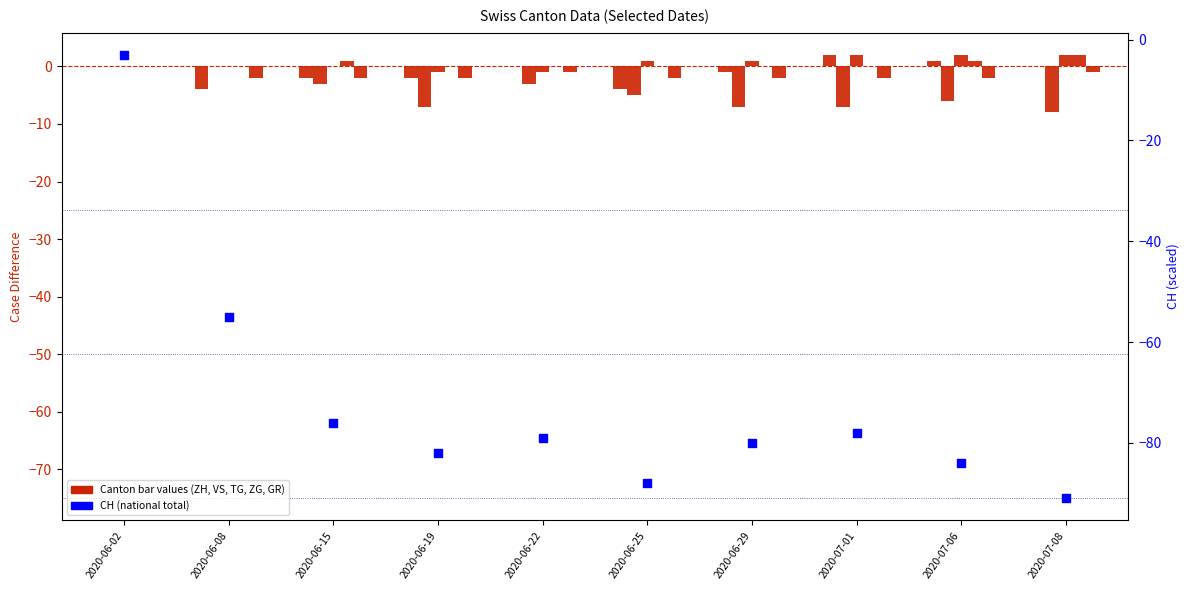

Which series contains the lowest Y value?

CH